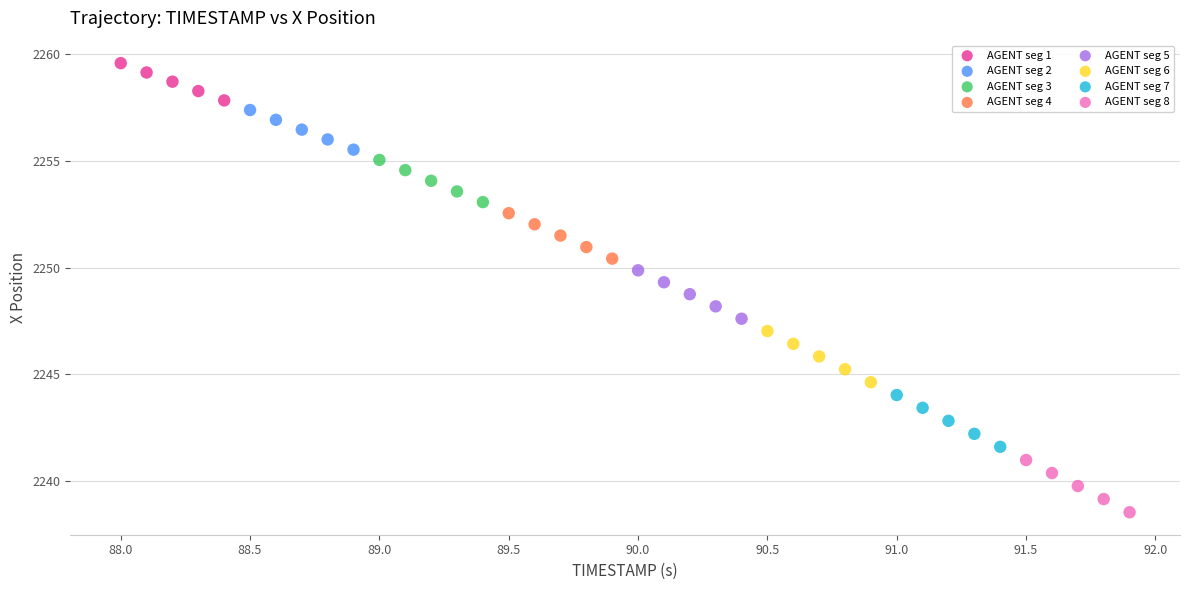

Which series reaches the minimum Y coordinate?

AGENT seg 8